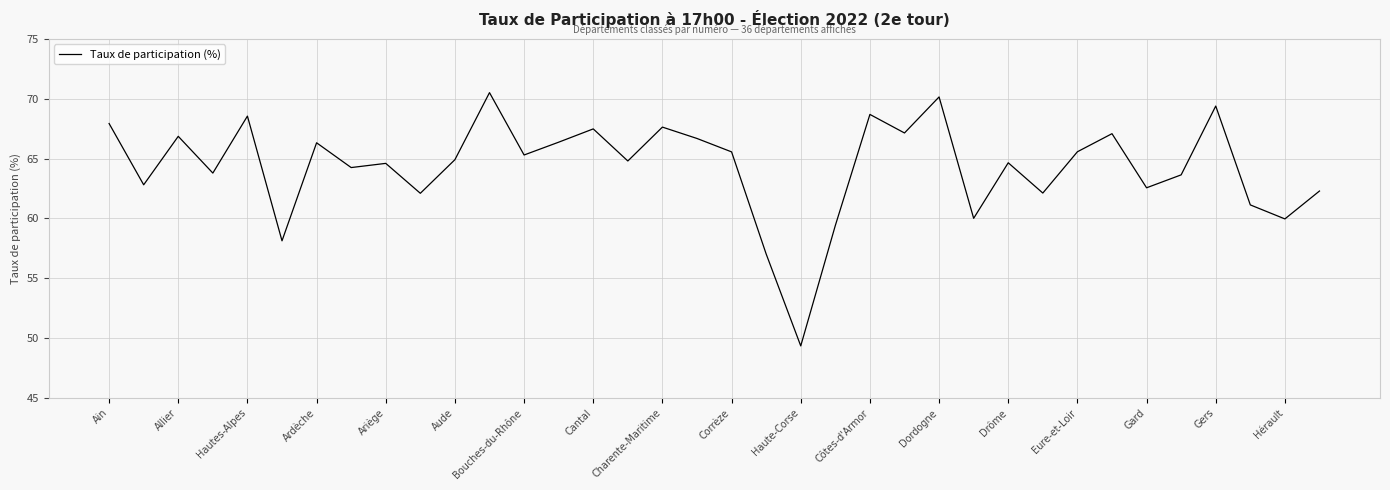

What is the minimum value shown in the chart?

49.4